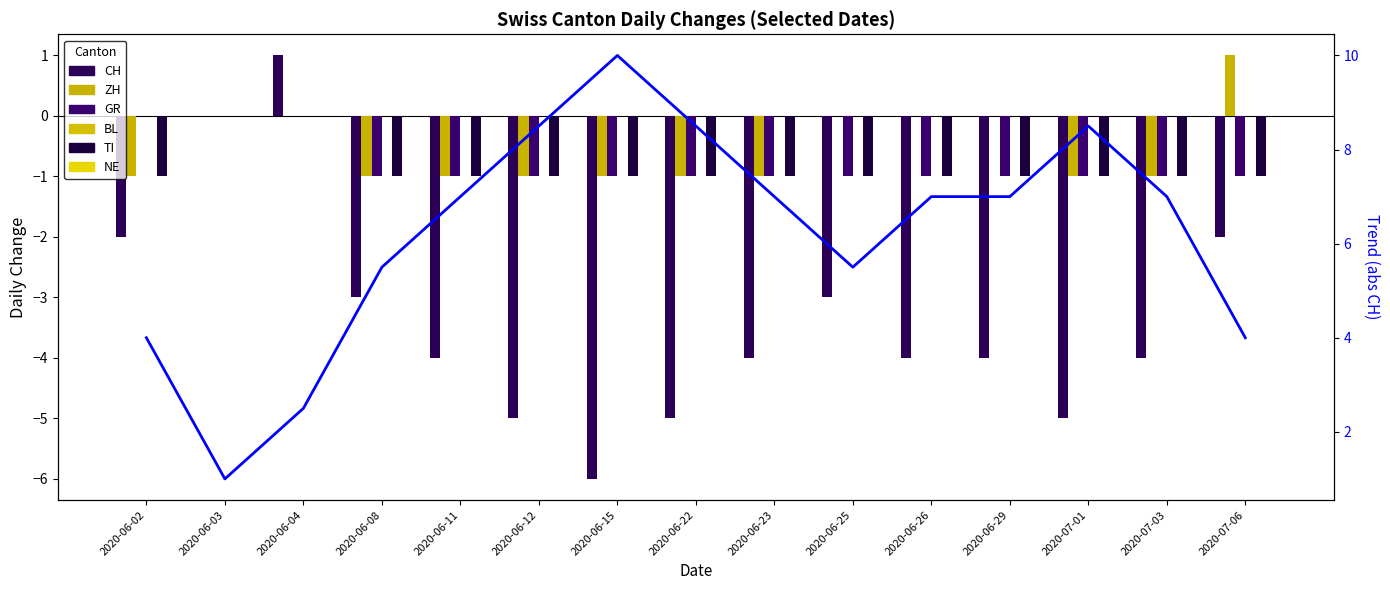

True or false: TI has a value of 0 at 2020-06-03.

True